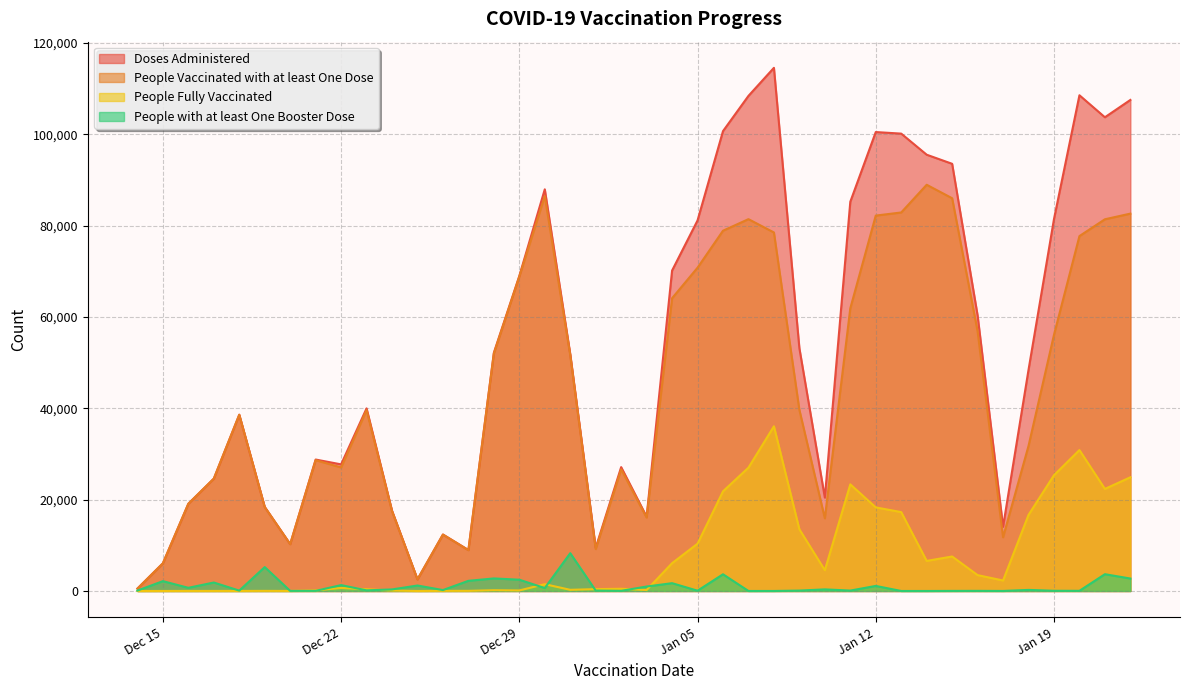

What are all the series names shown in the legend?

Doses Administered, People Vaccinated with at least One Dose, People Fully Vaccinated, People with at least One Booster Dose